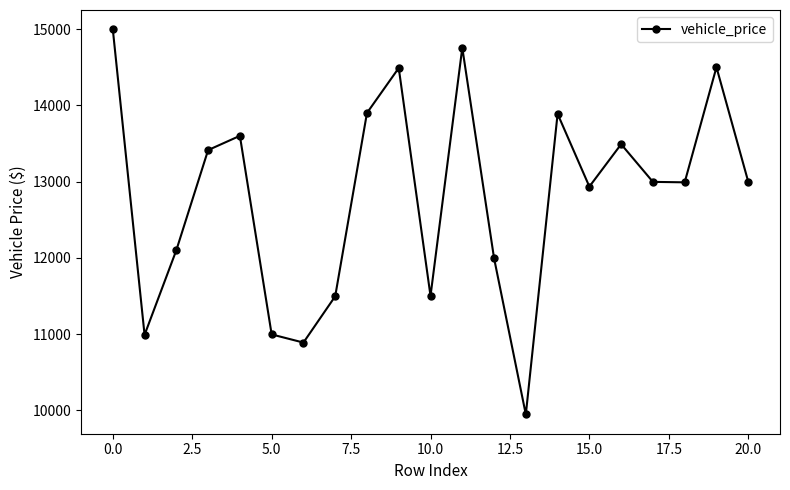

How many points are higher than both their immediate neighbors (excluding endpoints)?

6